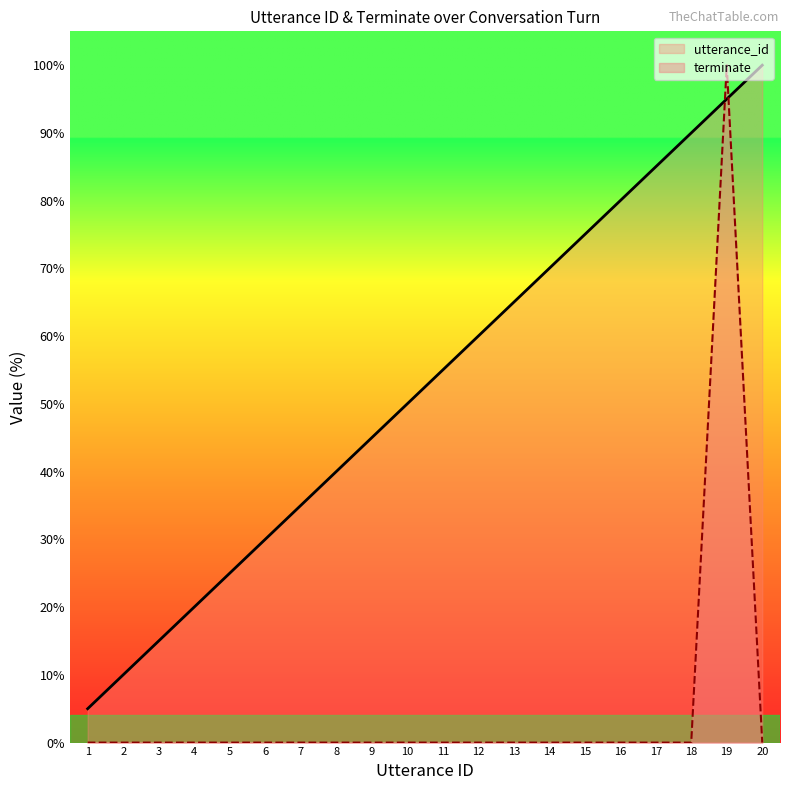

What are all the series names shown in the legend?

utterance_id, terminate